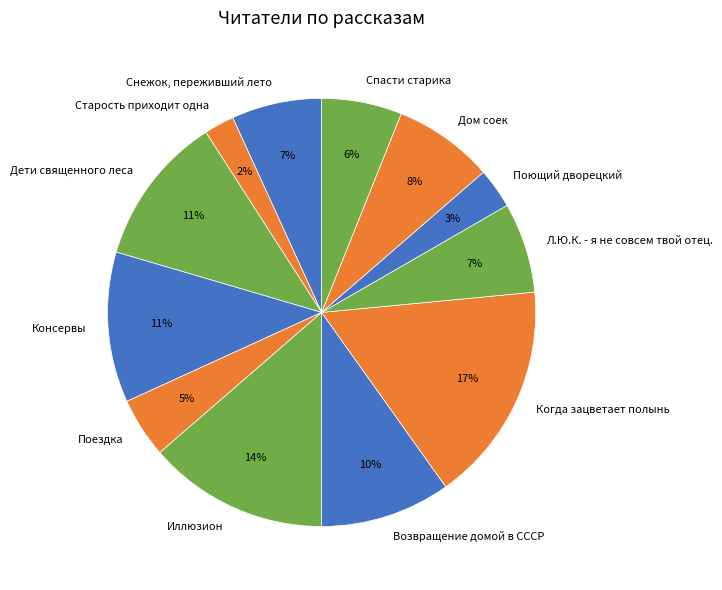

Between Поездка and Дети священного леса, which is larger?

Дети священного леса